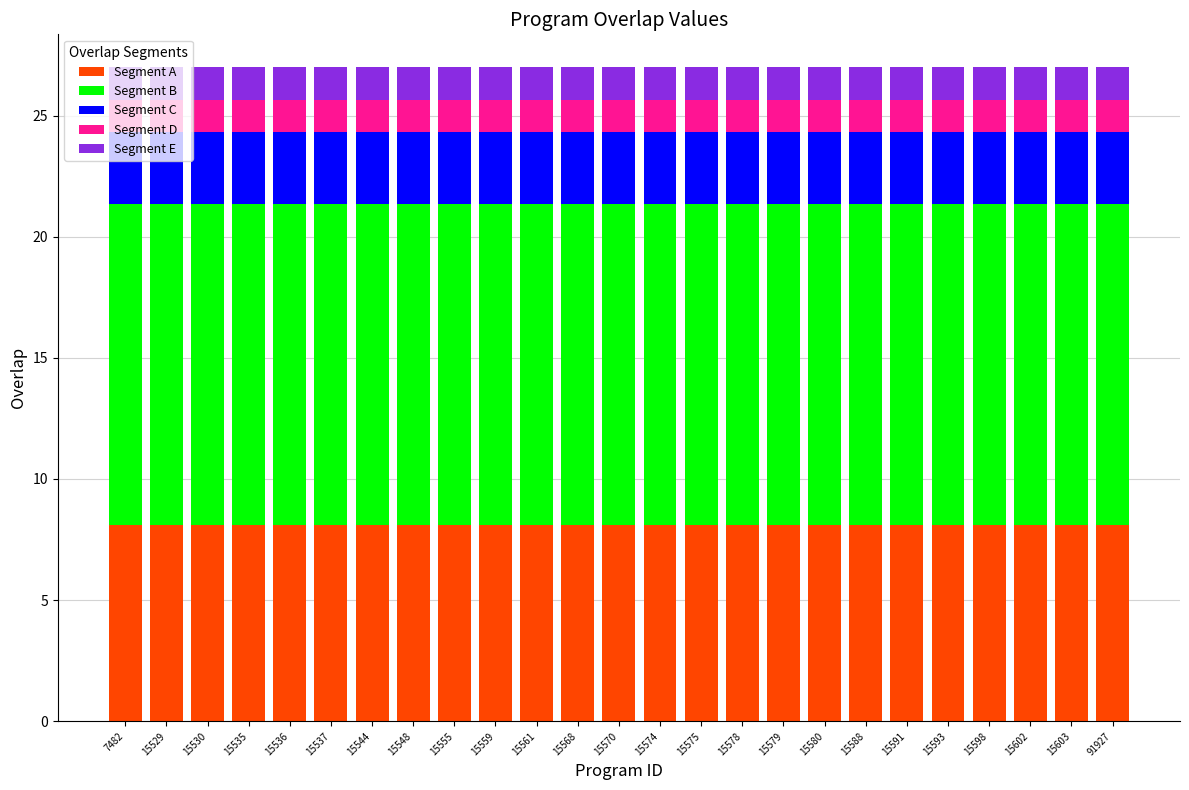

True or false: Segment A has a value of 8.1 at 15530.

True